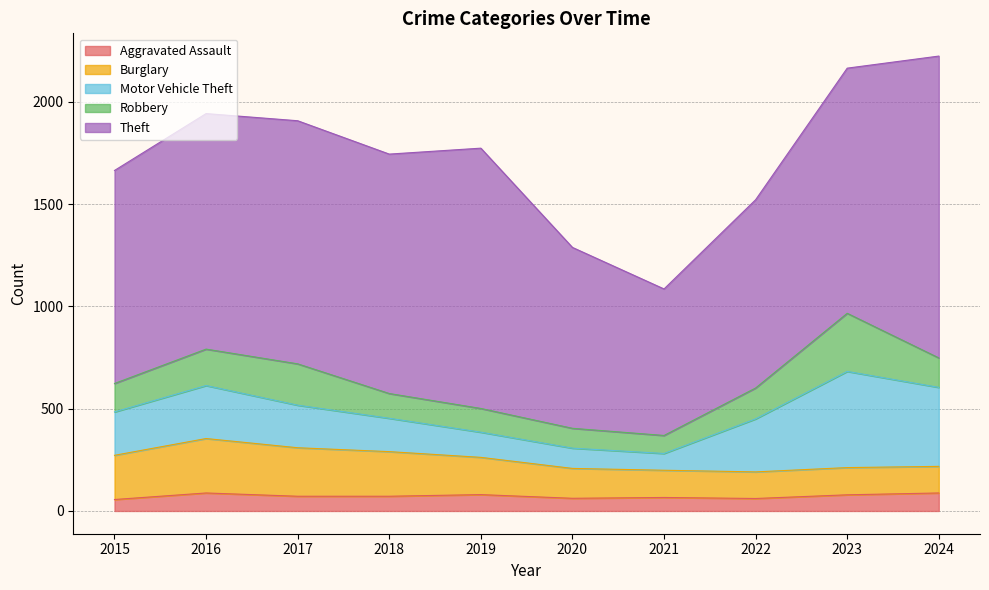

List the labels in order of Motor Vehicle Theft value, largest first.

2023, 2024, 2016, 2022, 2015, 2017, 2018, 2019, 2020, 2021